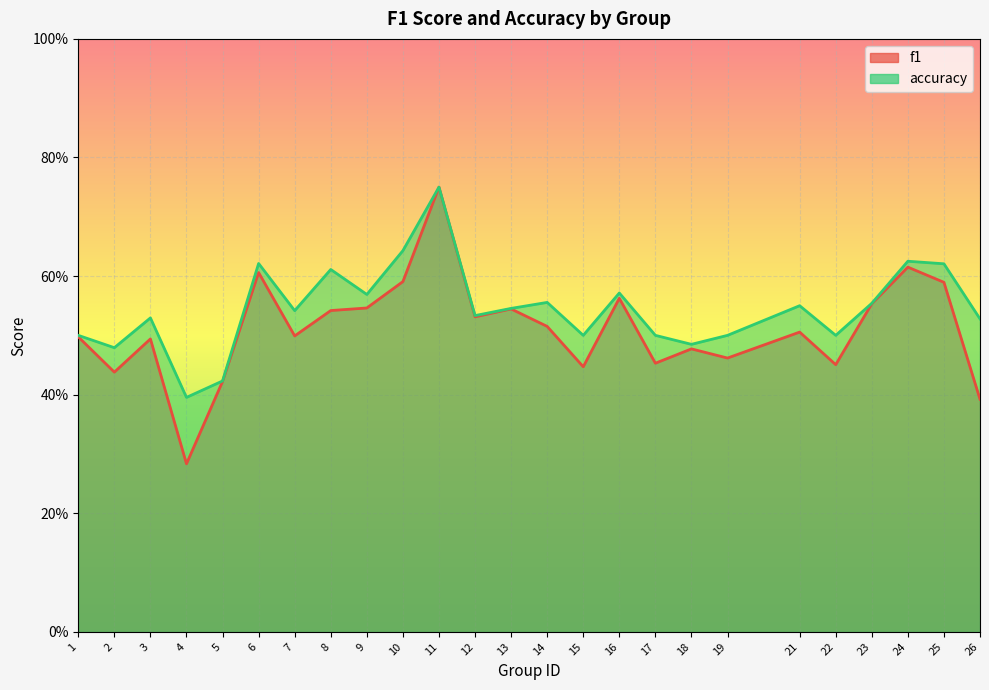

Which has a higher value, 7 or 6?

6